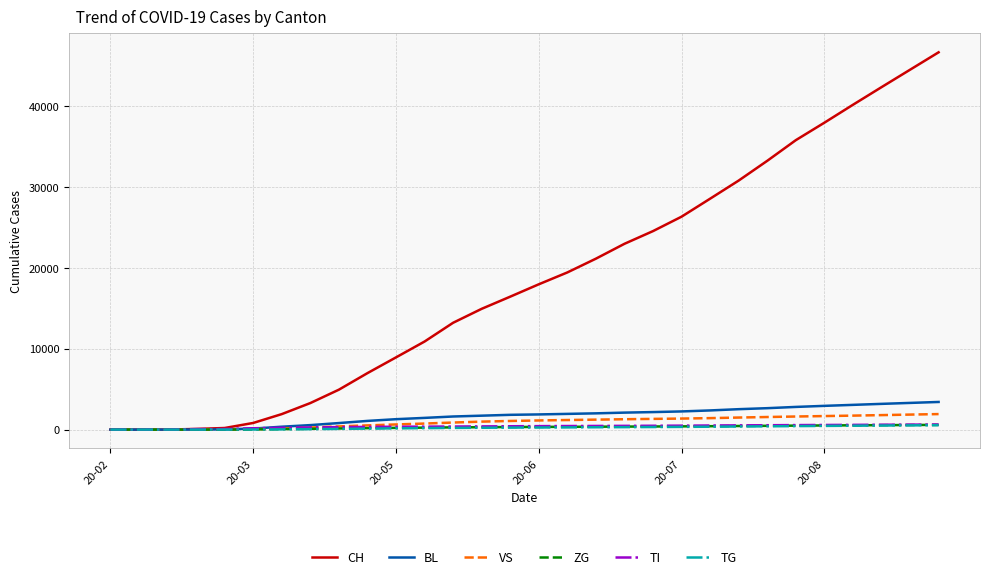

Which series has the largest total across all categories?

CH